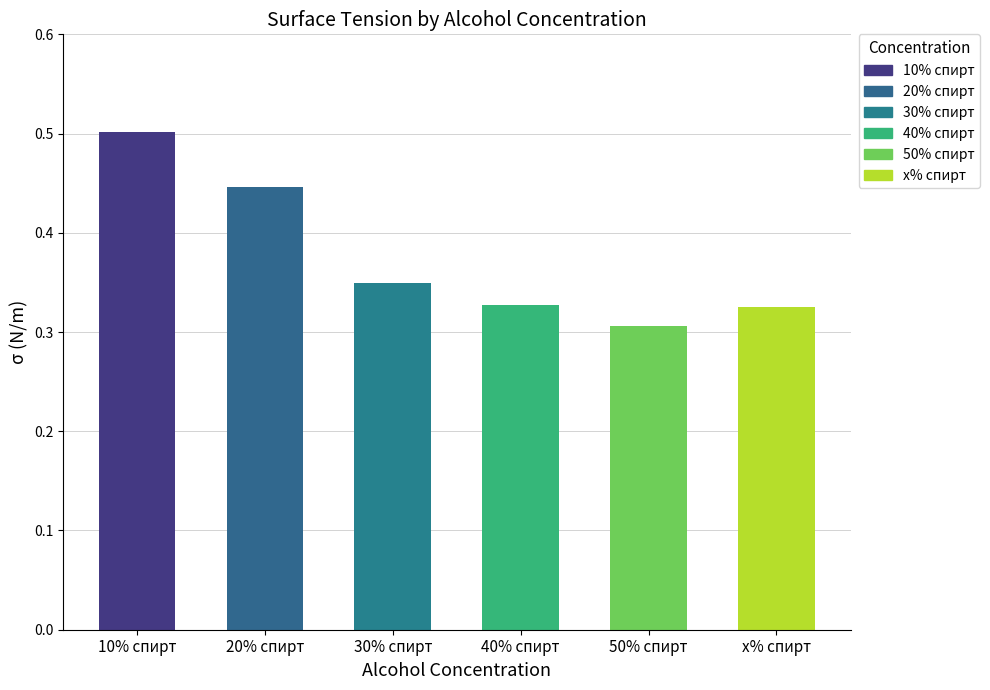

Which has a higher value, 30% спирт or 50% спирт?

30% спирт